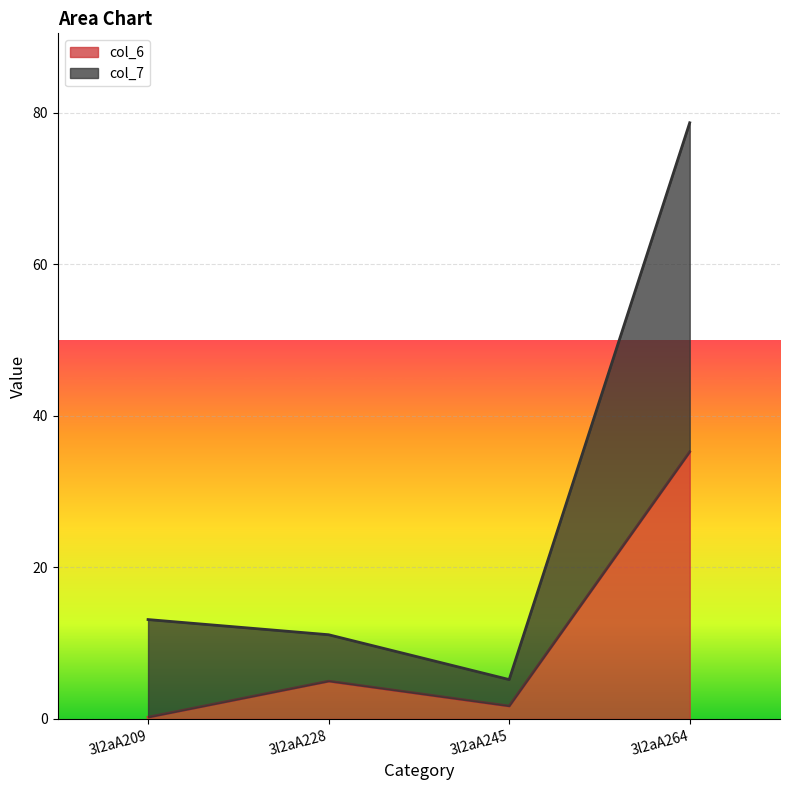

Reading right to left, what are all the values shown in this chart?

col_6: 35.2	1.7	5.0	0.2
col_7: 78.7	5.2	11.1	13.1